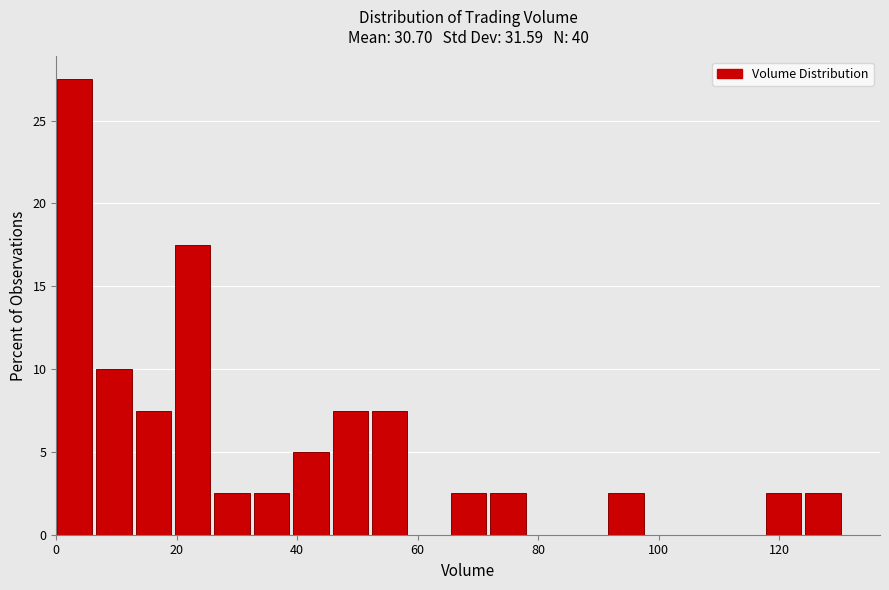

Around what value on the x-axis is the tallest bar? Give the approximate position of its centre, as read against the axis.

4